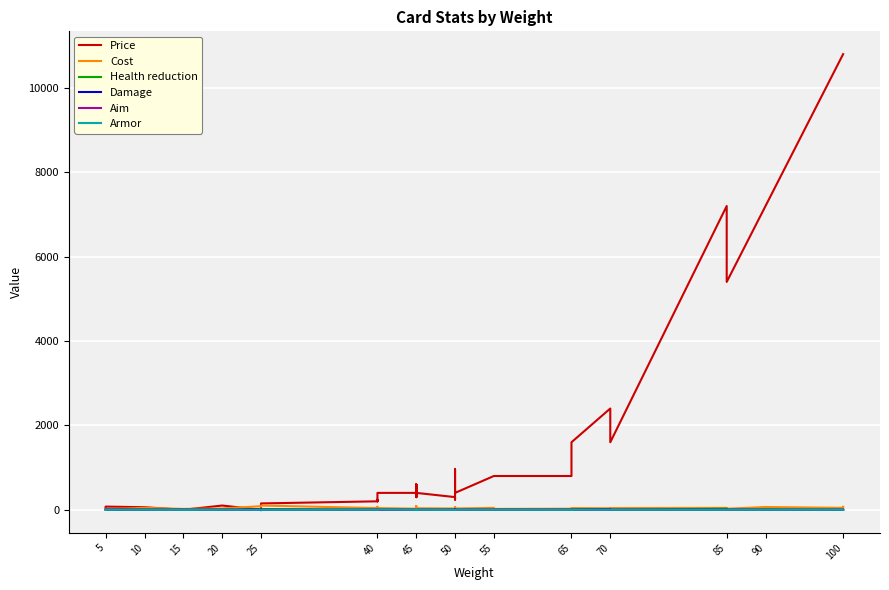

How many values in Armor are below zero?

4